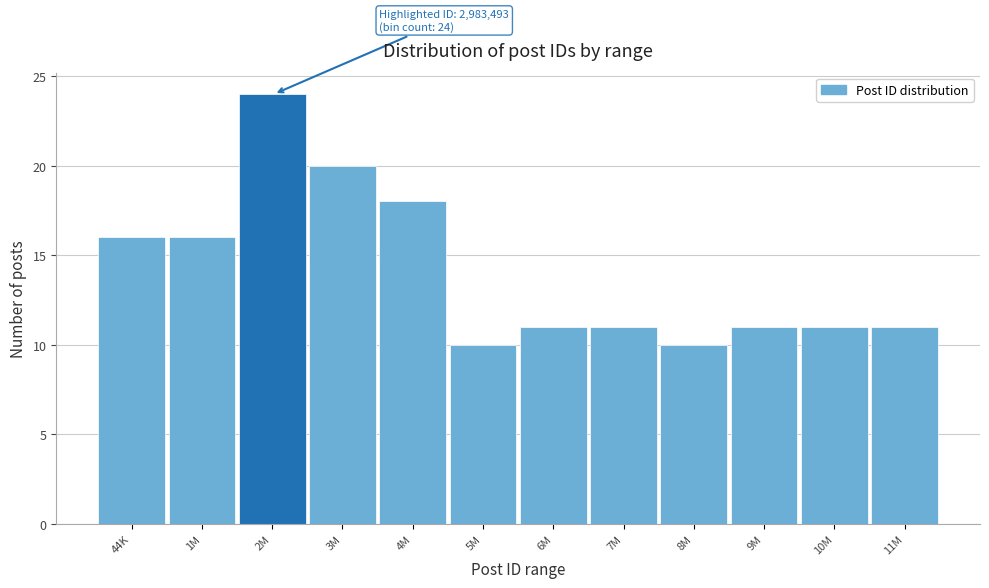

Reading right to left, list all the values displayed in this chart.

11M=11	10M=11	9M=11	8M=10	7M=11	6M=11	5M=10	4M=18	3M=20	2M=24	1M=16	44K=16